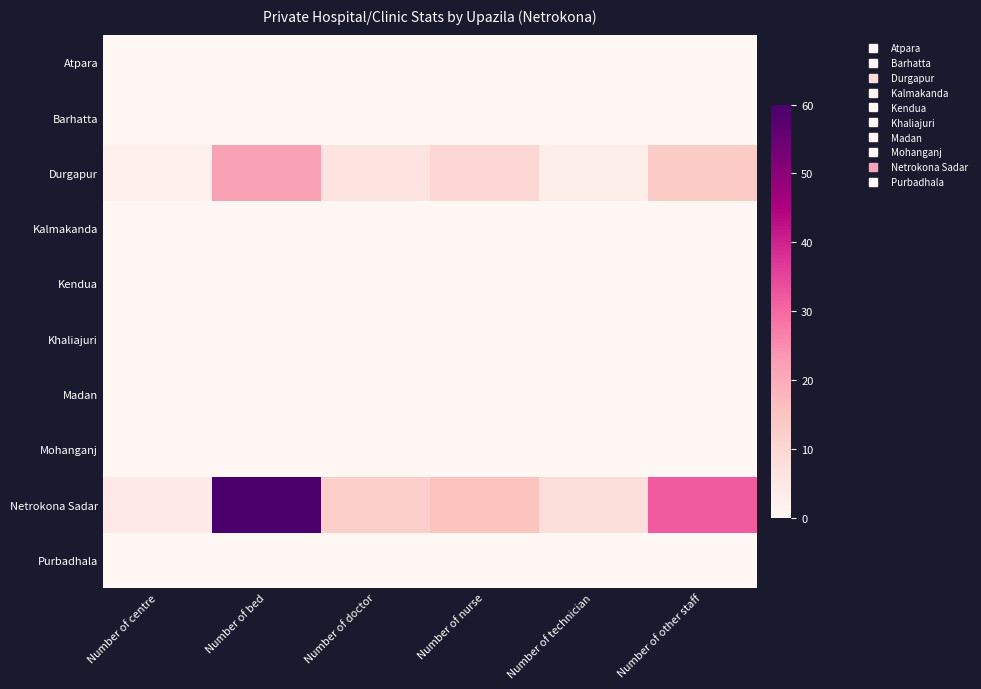

Which series changed the most between Number of bed and Number of doctor?

Netrokona Sadar